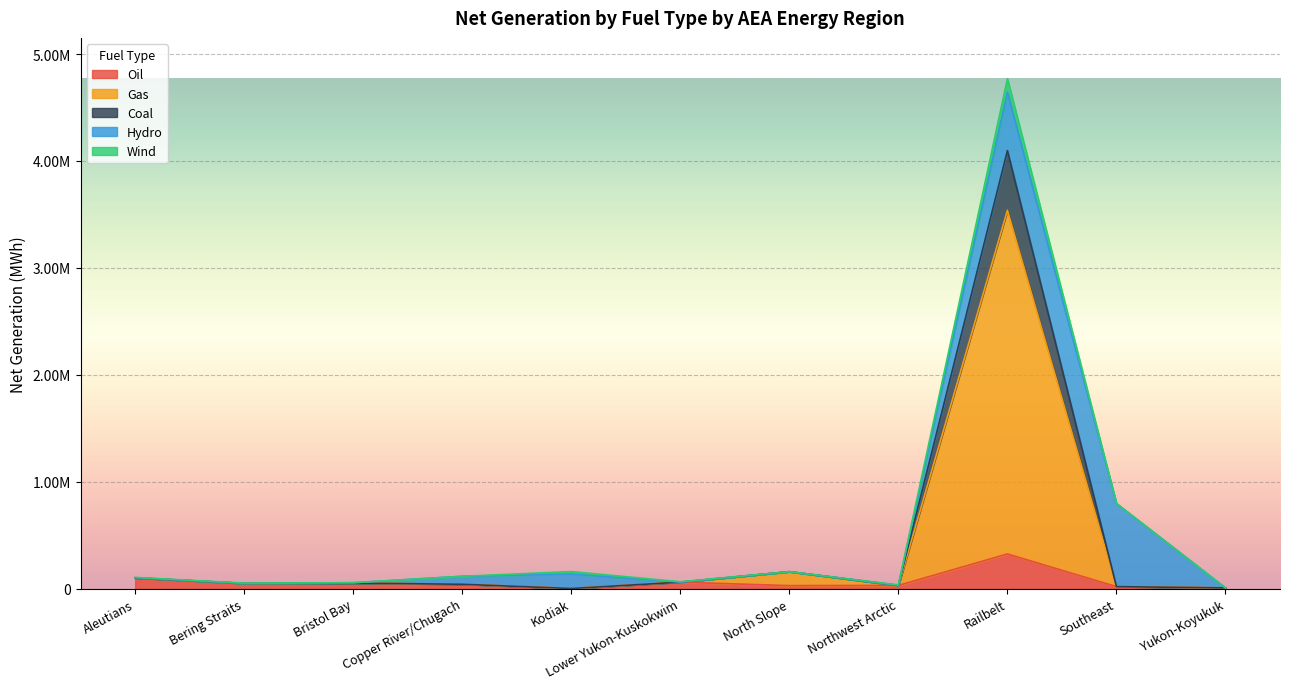

Where is Coal nearest to the value 1770891?

North Slope